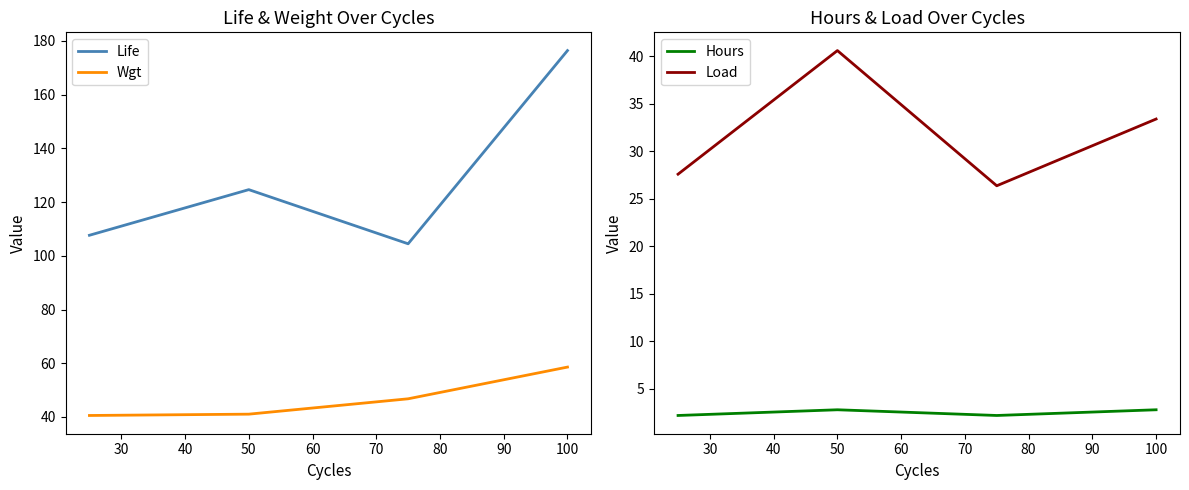

What is the average value of the Load series?

32.0